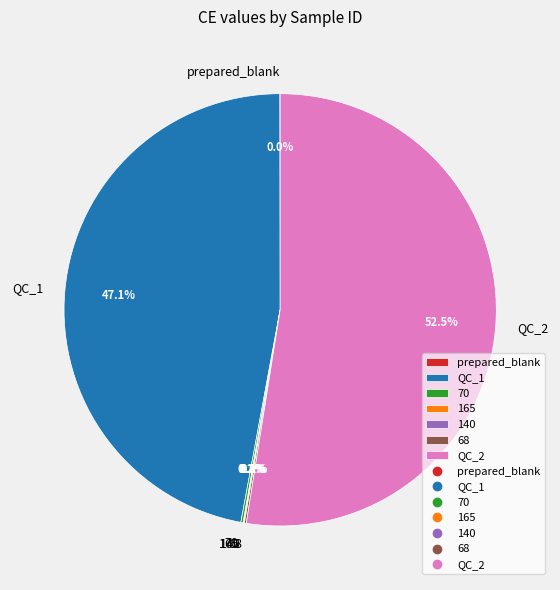

To the nearest percent, what is the average slice percentage?

14%